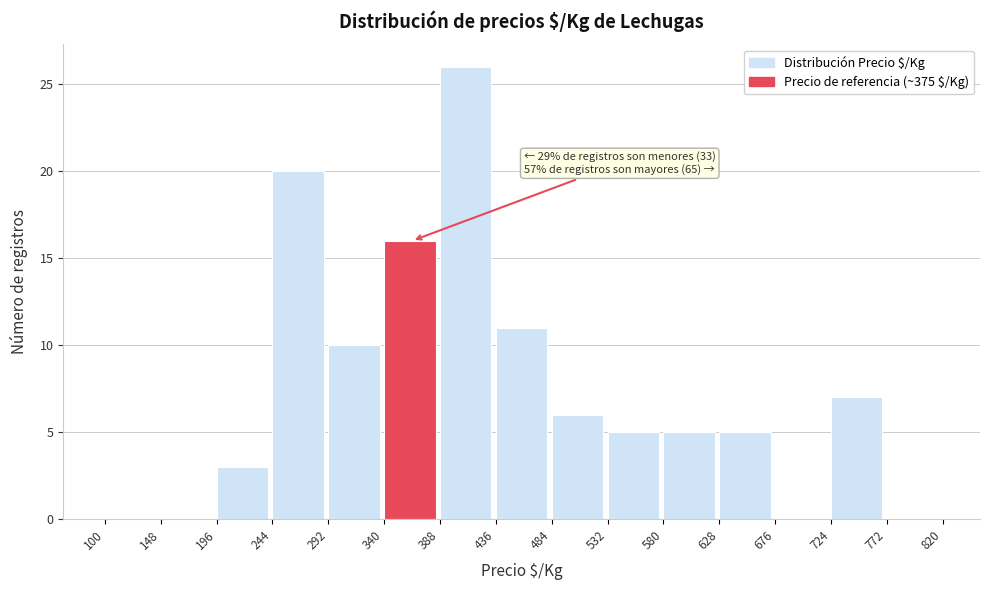

Which range on the x-axis has the tallest bar?

388 to 436